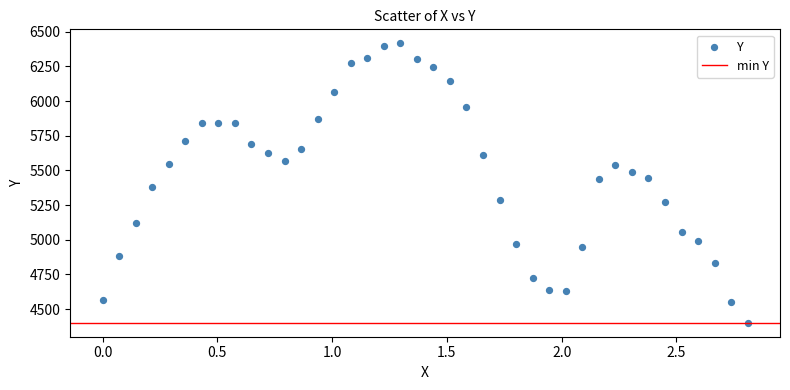

What is the range of Y values (max minus min)?

2016.5